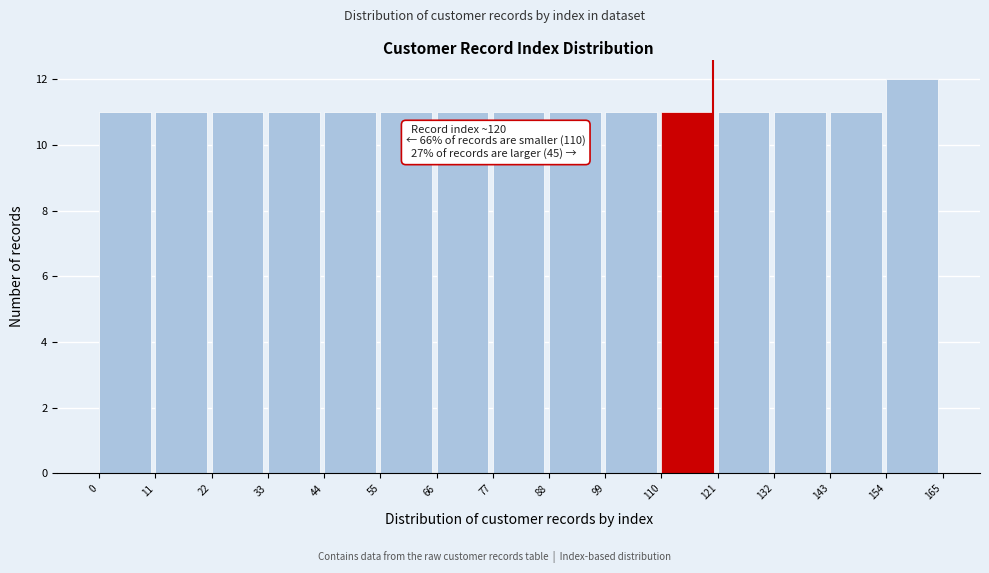

Which range on the x-axis has the tallest bar?

154 to 165